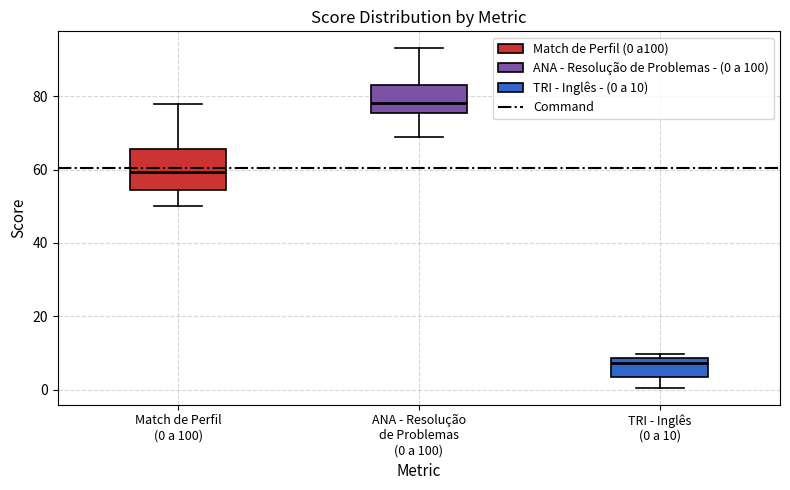

Which box's median line is the lowest?

TRI - Inglês (0 a 10)